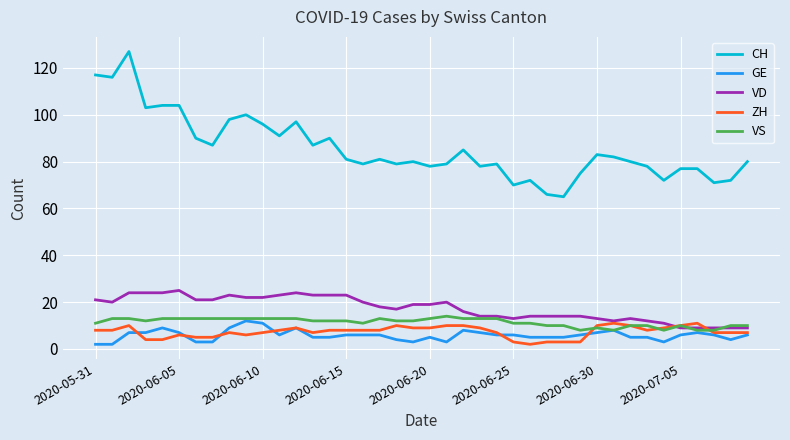

What is the lowest value of the VS series?

8